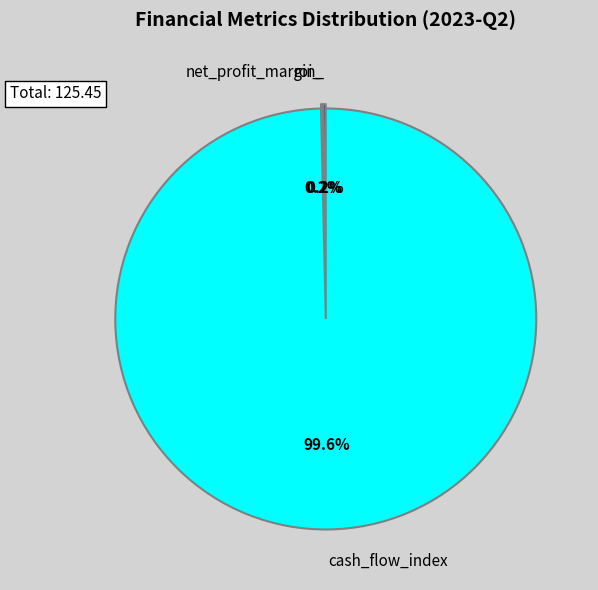

Does any single category account for the majority?

Yes